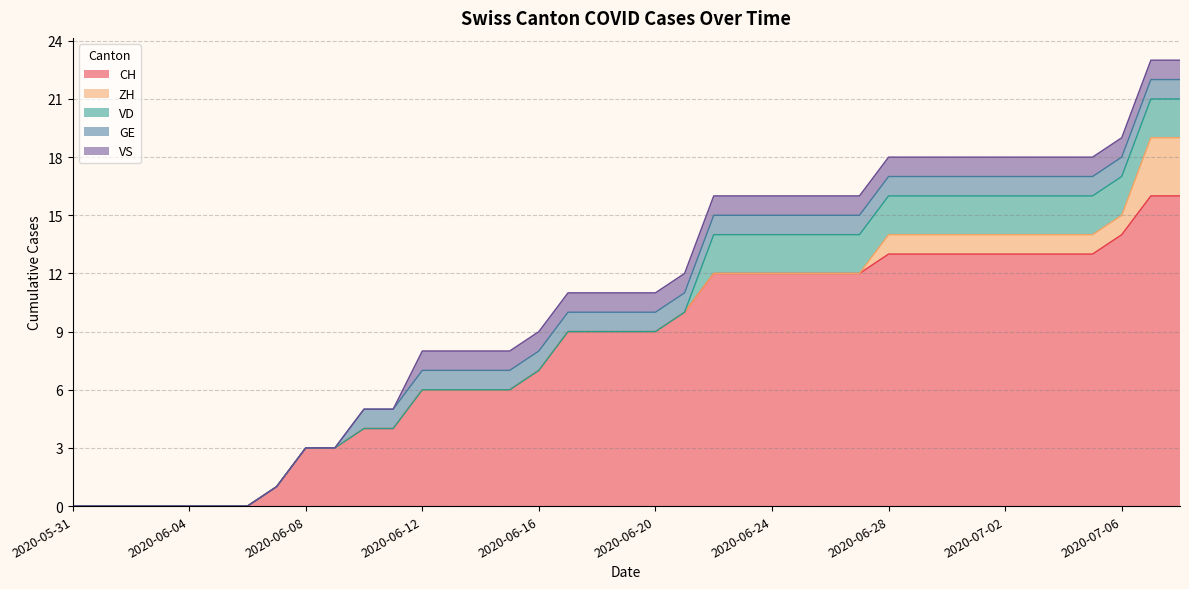

Does the chart have visible grid lines?

Yes